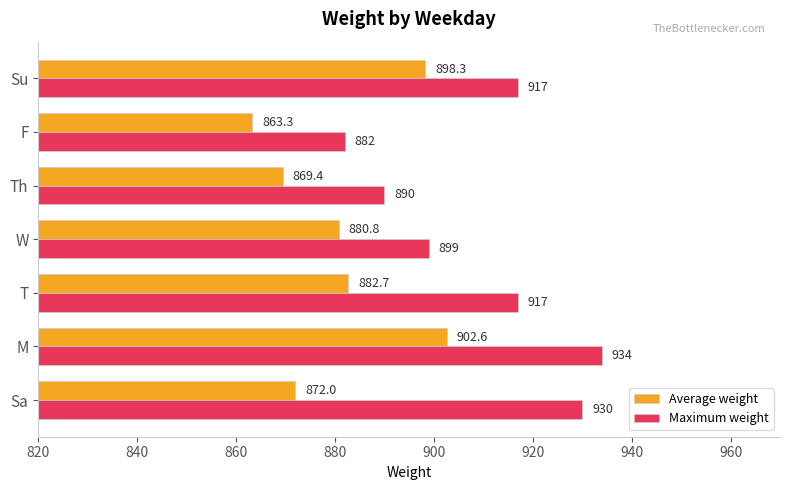

List the series in order of their overall mean, highest first.

Maximum weight, Average weight